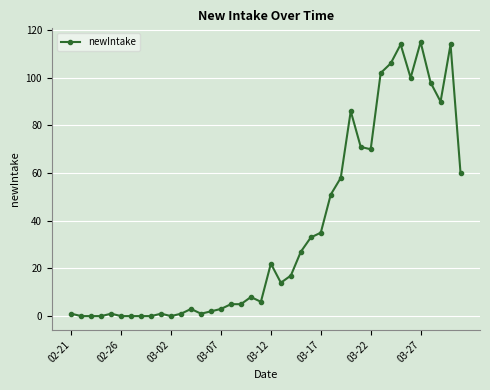

How many distinct data groups are displayed?

1